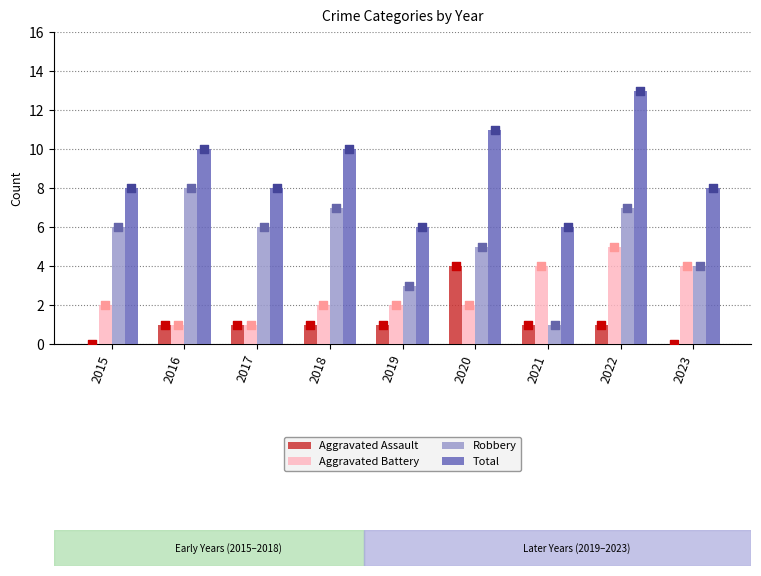

Which series reaches the maximum Y coordinate?

Total